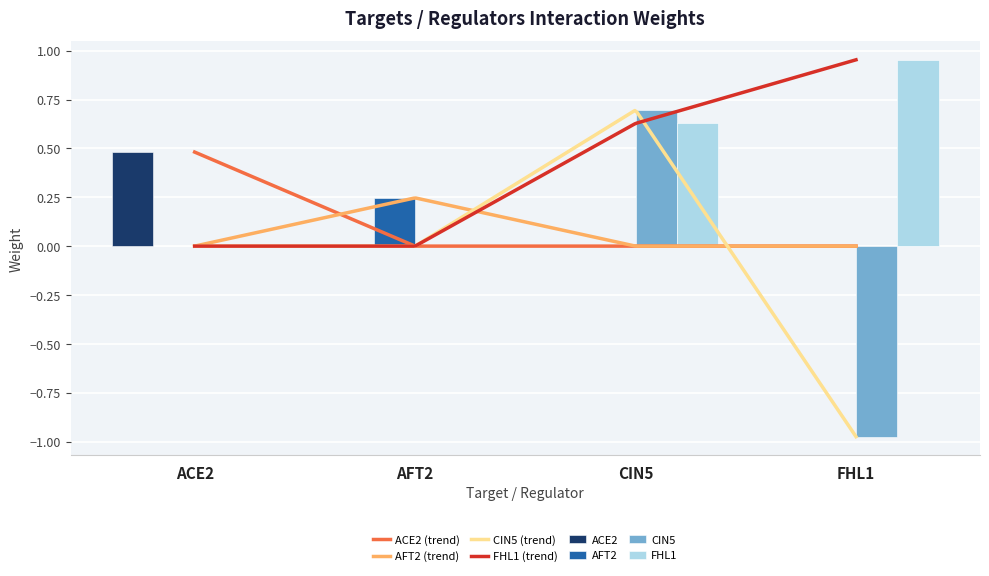

How many data points in AFT2 are above 0?

1